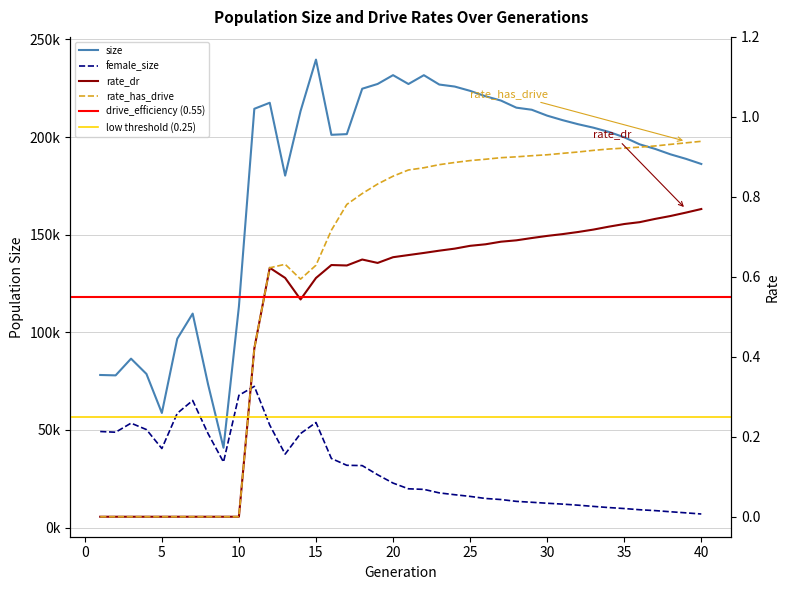

Where is the first local maximum for female_size?

3